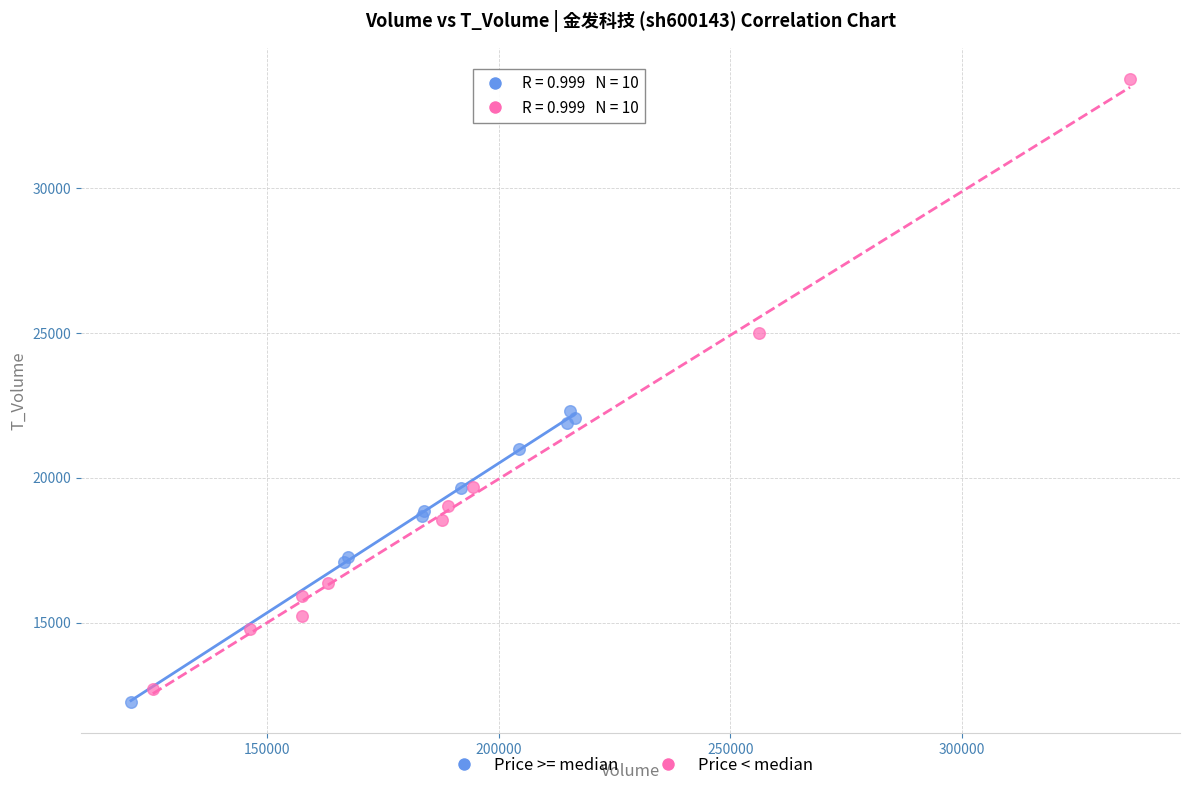

Which series has the widest spread of Y values?

Price < median